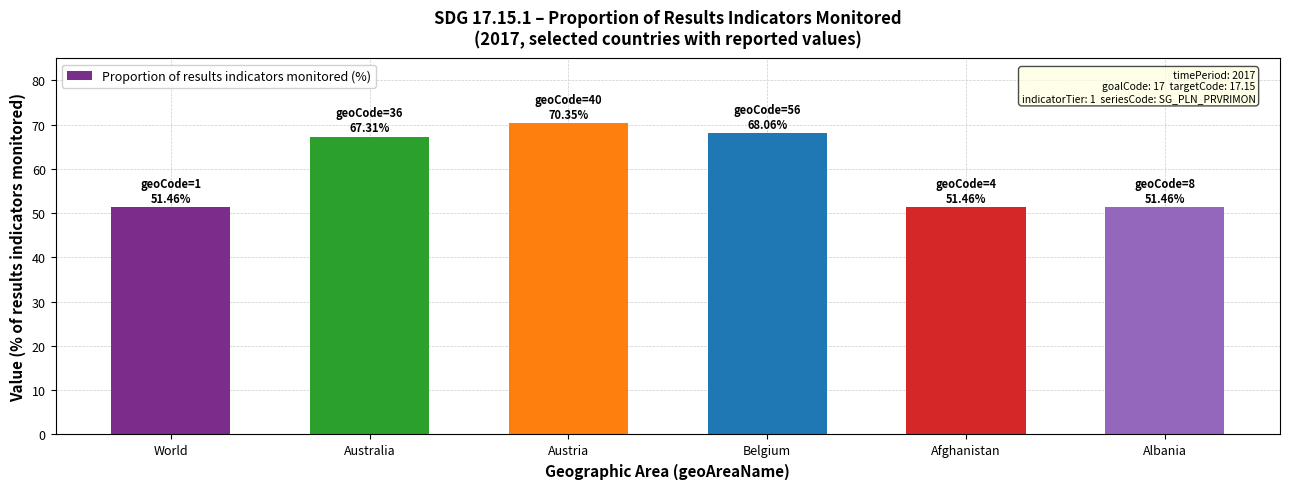

Reading right to left, list all the values displayed in this chart.

Albania=51.5	Afghanistan=51.5	Belgium=68.1	Austria=70.3	Australia=67.3	World=51.5